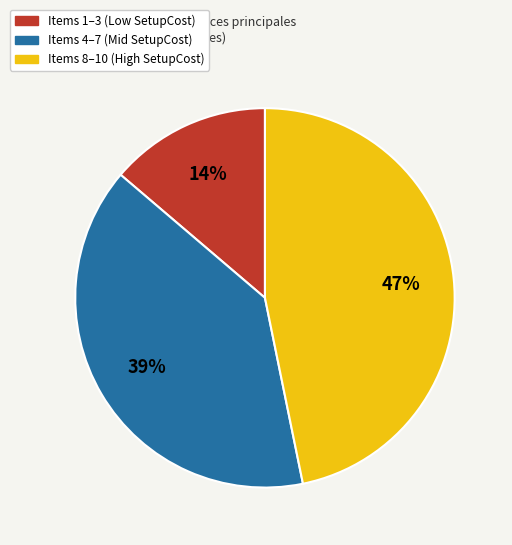

To the nearest percent, what is the average slice percentage?

33%